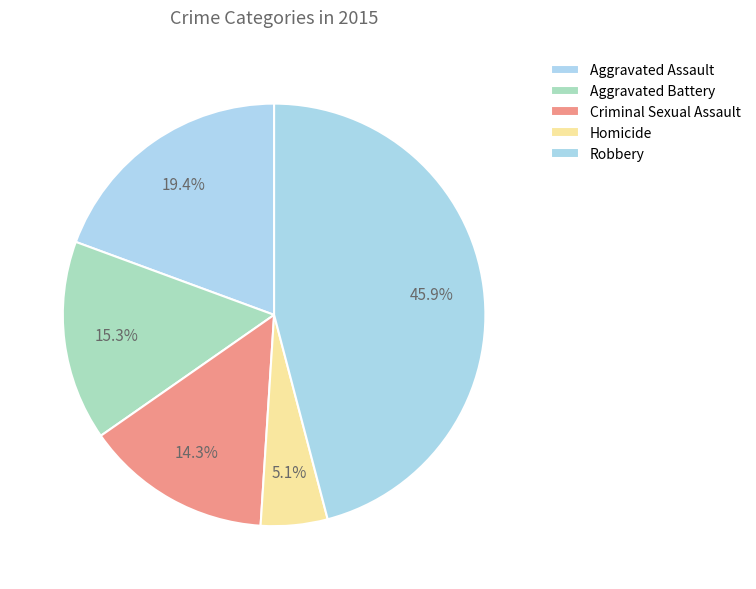

What percentage is the Homicide slice, to the nearest percent?

5%